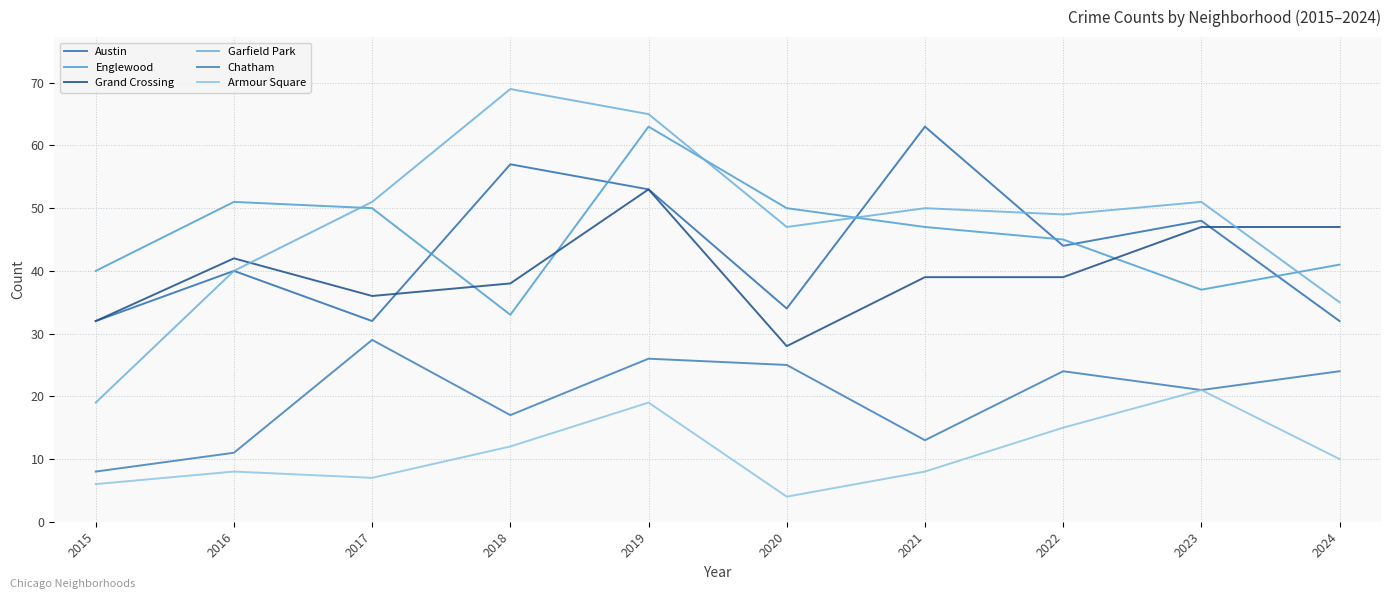

Where is Chatham nearest to the value 18?

2018